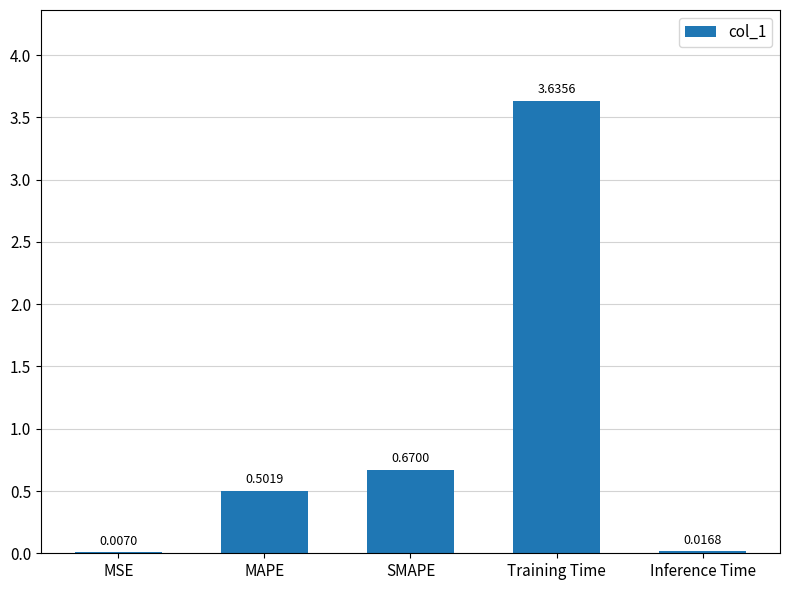

Which has a higher value, Inference Time or MAPE?

MAPE